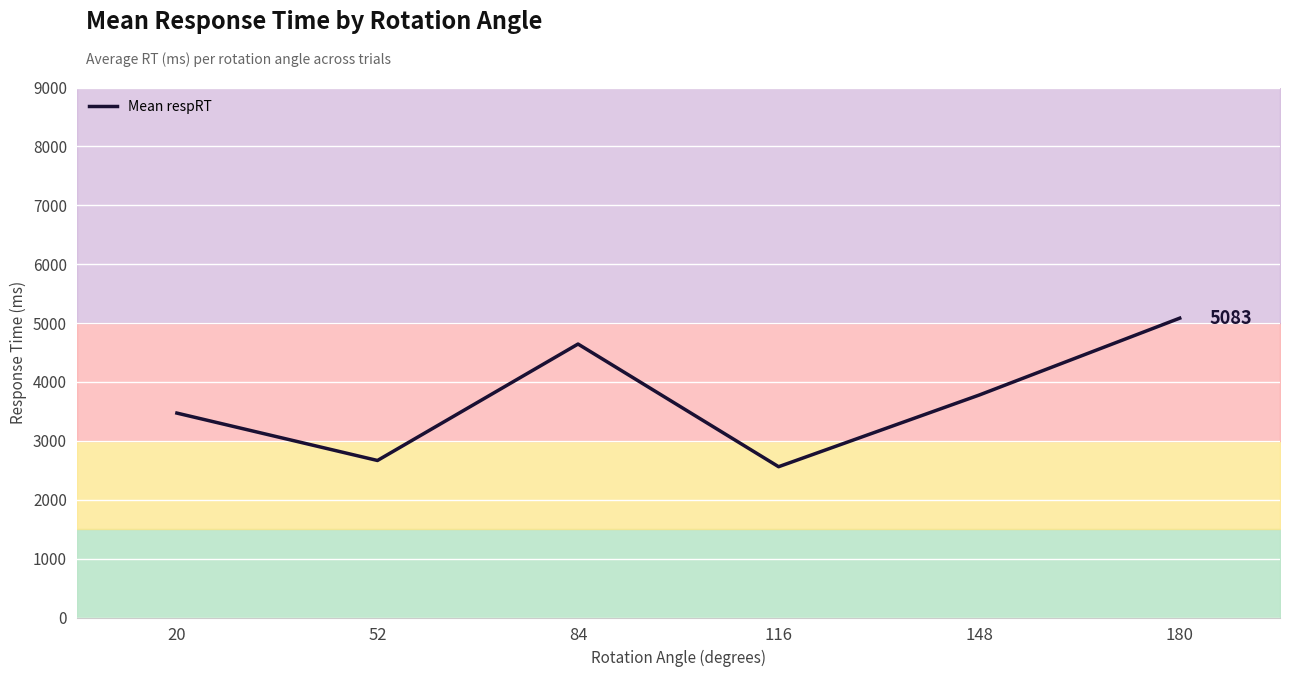

At which label is the value closest to 3821?

148